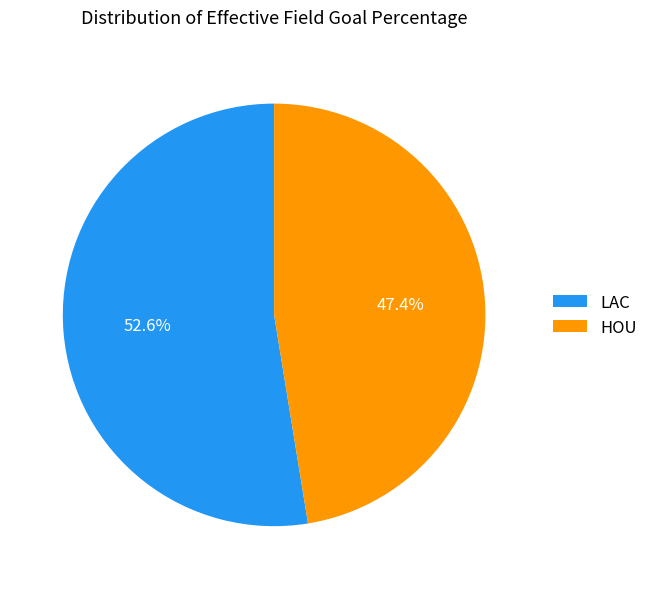

Between HOU and LAC, which is larger?

LAC